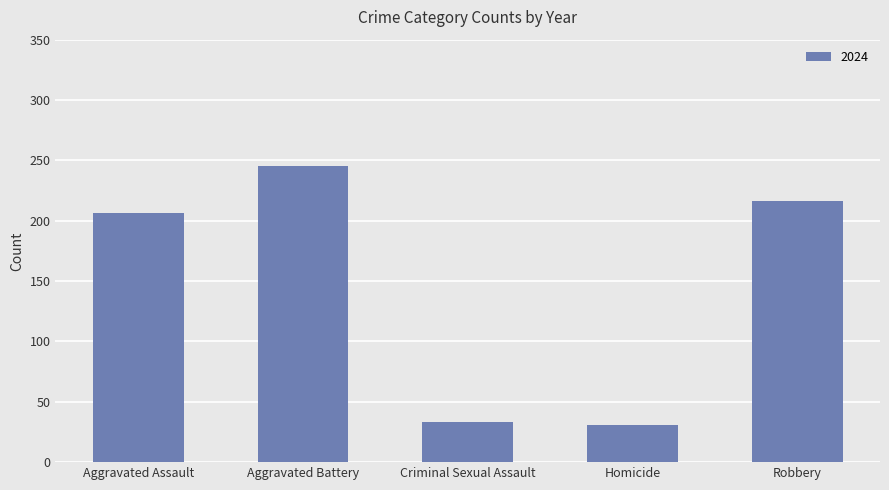

Where is the data nearest to the value 138?

Aggravated Assault